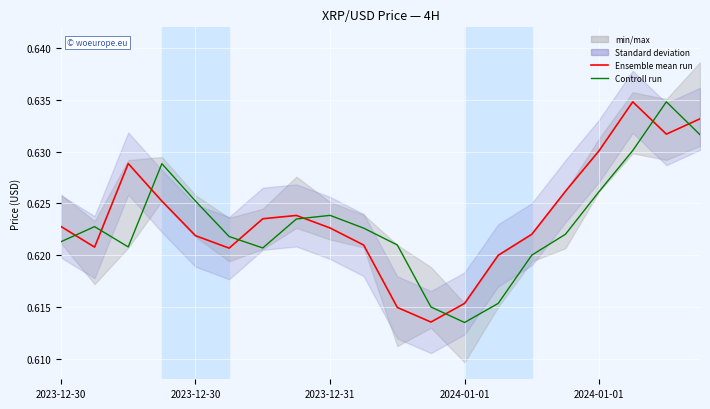

True or false: Ensemble mean run has more than 1 interior local peaks.

True